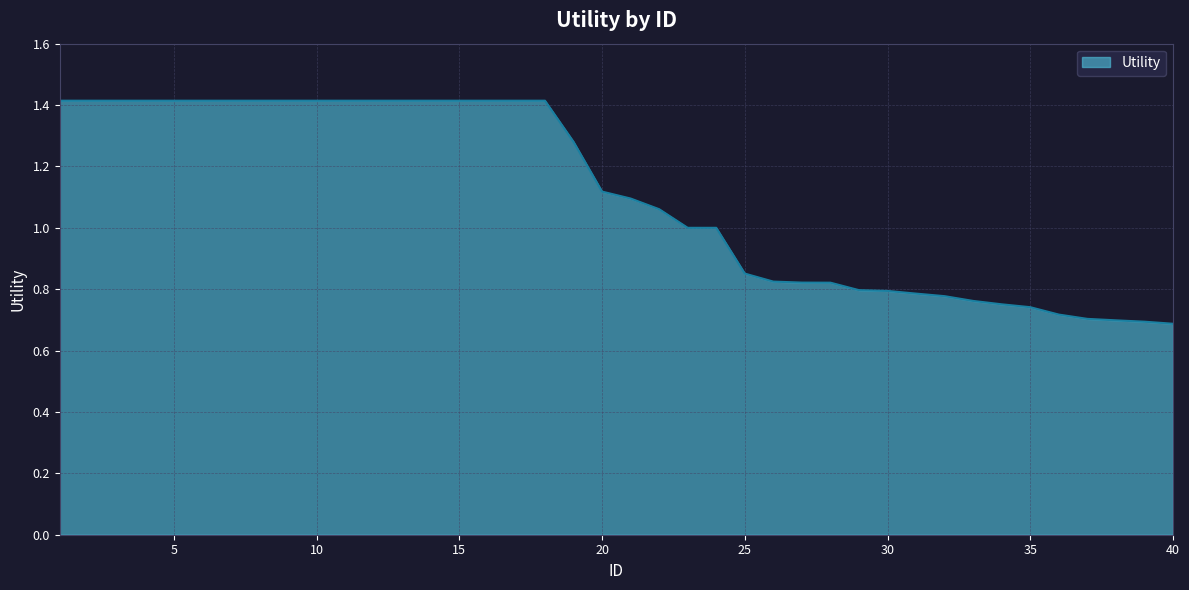

What is the greatest value displayed?

1.4